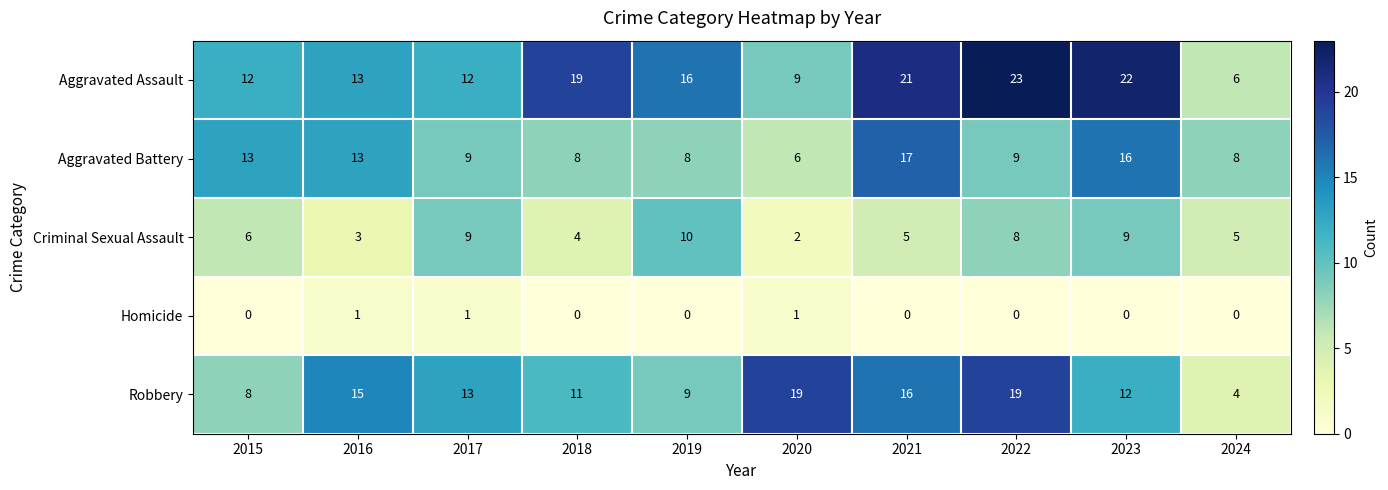

Which series has the widest spread of values?

Aggravated Assault